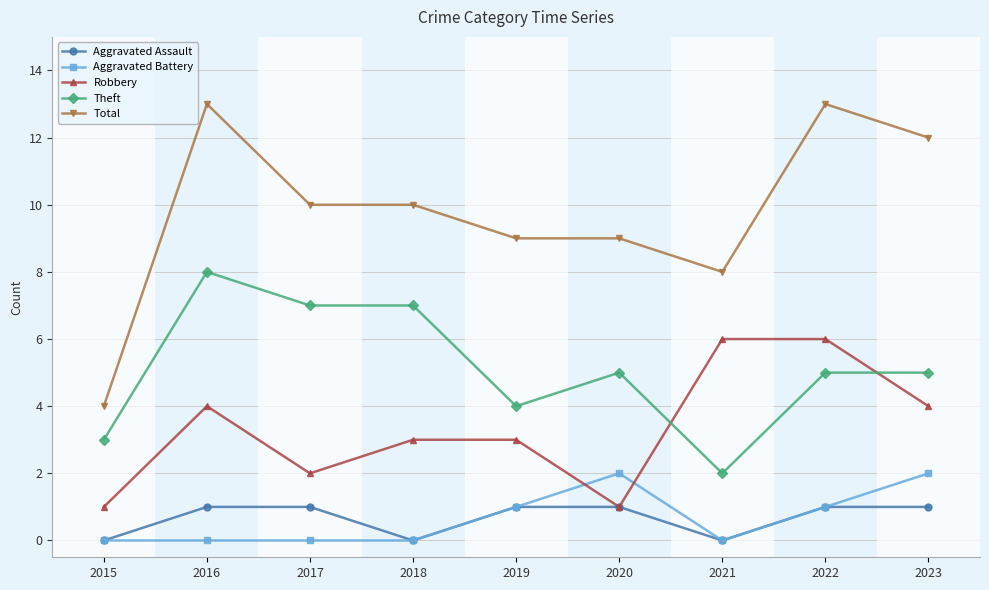

Reading right to left, transcribe all the data shown in this chart.

Aggravated Assault: 2023=1	2022=1	2021=0	2020=1	2019=1	2018=0	2017=1	2016=1	2015=0
Aggravated Battery: 2023=2	2022=1	2021=0	2020=2	2019=1	2018=0	2017=0	2016=0	2015=0
Robbery: 2023=4	2022=6	2021=6	2020=1	2019=3	2018=3	2017=2	2016=4	2015=1
Theft: 2023=5	2022=5	2021=2	2020=5	2019=4	2018=7	2017=7	2016=8	2015=3
Total: 2023=12	2022=13	2021=8	2020=9	2019=9	2018=10	2017=10	2016=13	2015=4